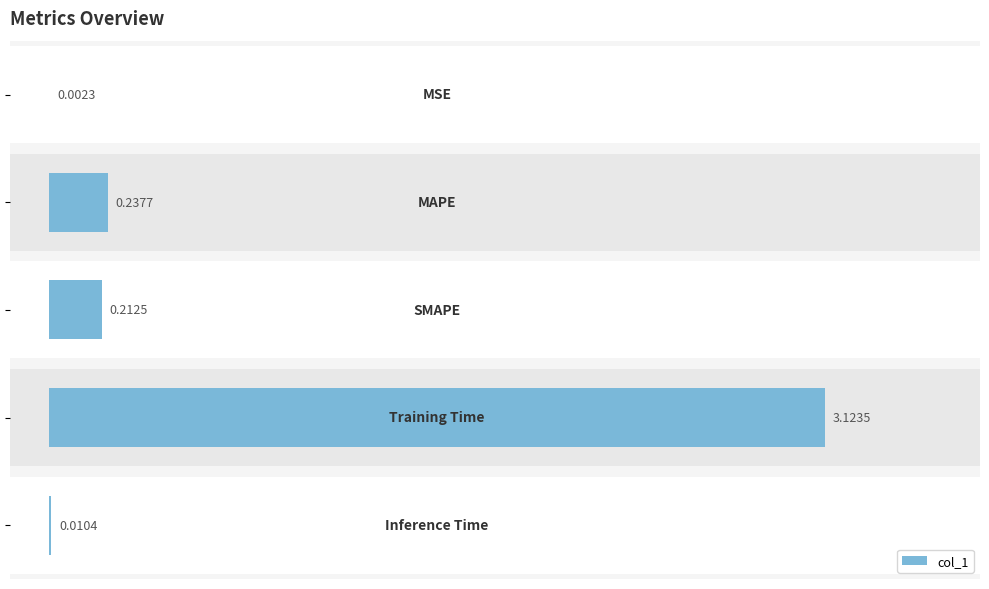

What is the value of the 4th bar from the left?

3.1